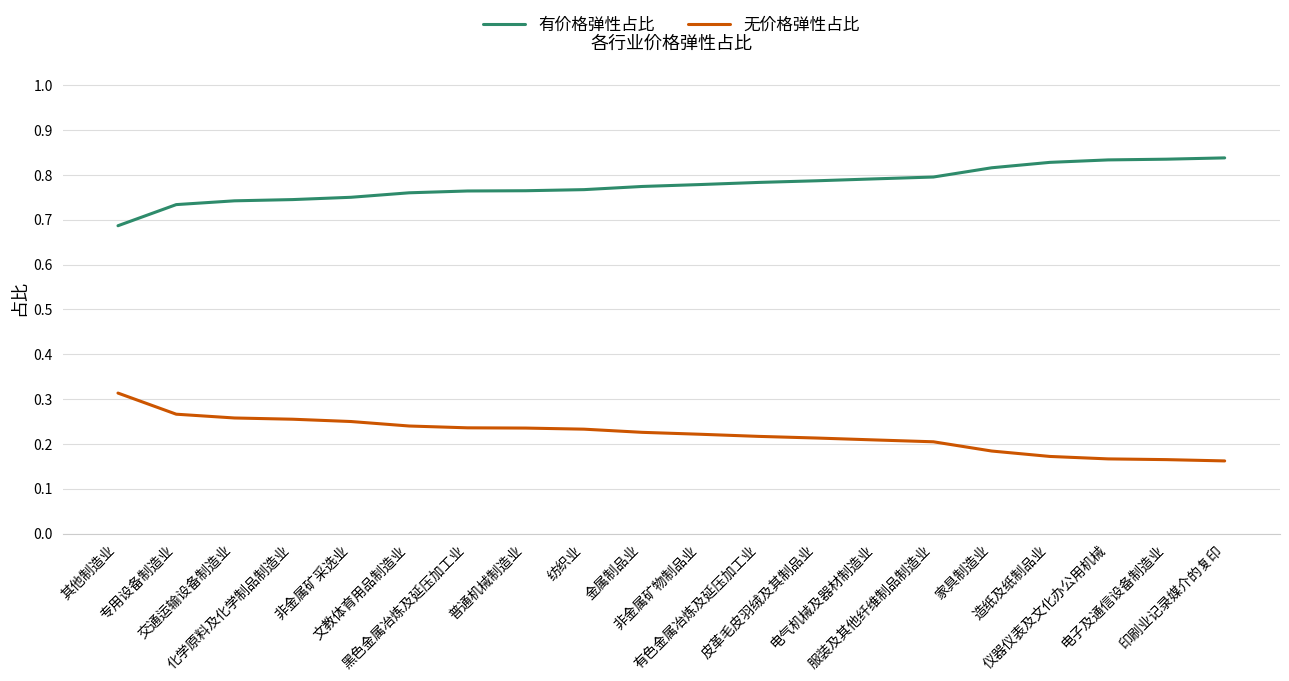

Which series has the largest total across all categories?

有价格弹性占比